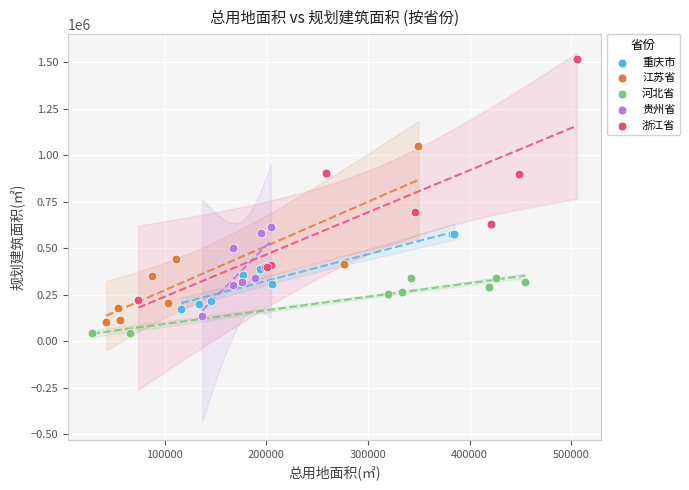

Which series contains the highest Y value?

浙江省